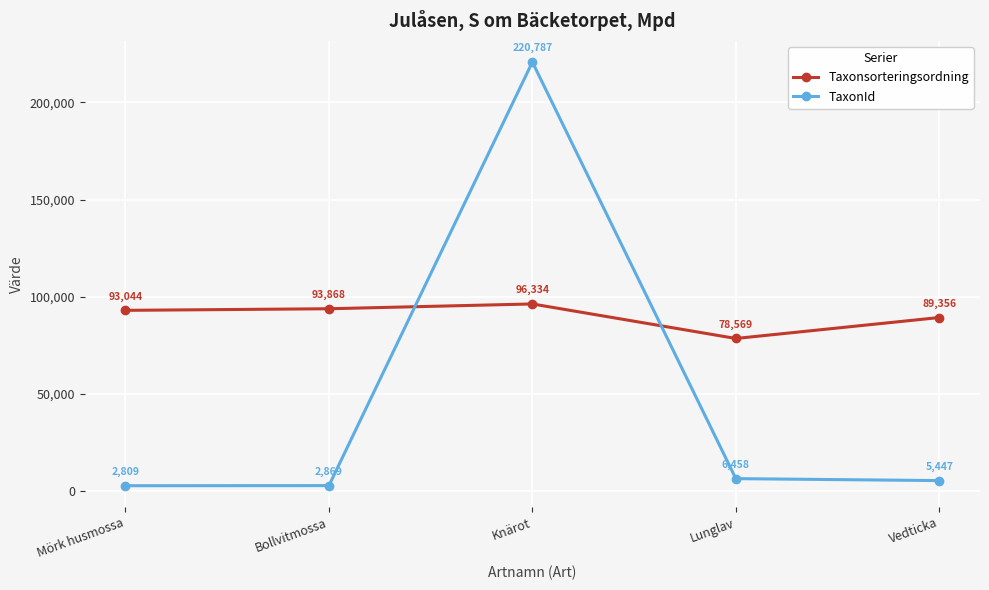

What is the sum of the Taxonsorteringsordning values at Mörk husmossa and Lunglav?

171613